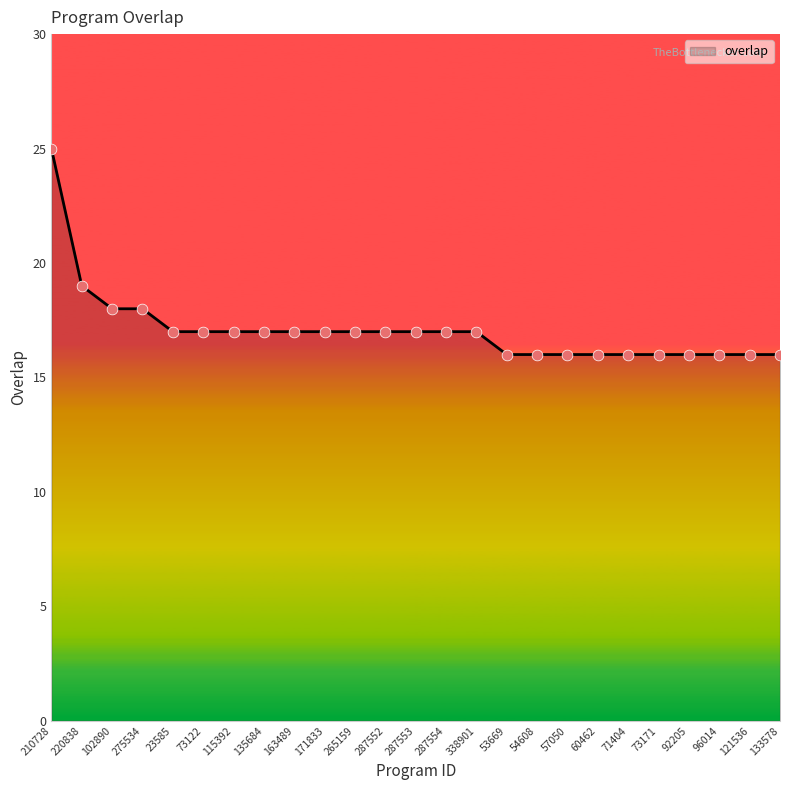

Approximately how many times larger is the value at 73171 compared to 265159?

0.9